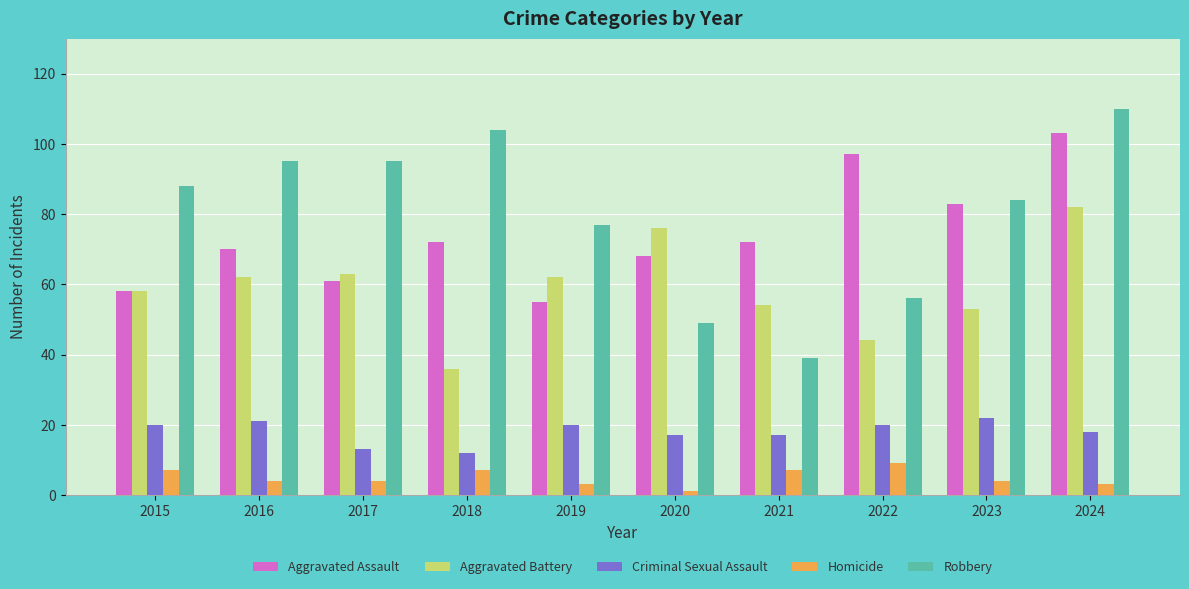

Reading right to left, extract all data points from this chart.

Aggravated Assault: 103	83	97	72	68	55	72	61	70	58
Aggravated Battery: 82	53	44	54	76	62	36	63	62	58
Criminal Sexual Assault: 18	22	20	17	17	20	12	13	21	20
Homicide: 3	4	9	7	1	3	7	4	4	7
Robbery: 110	84	56	39	49	77	104	95	95	88